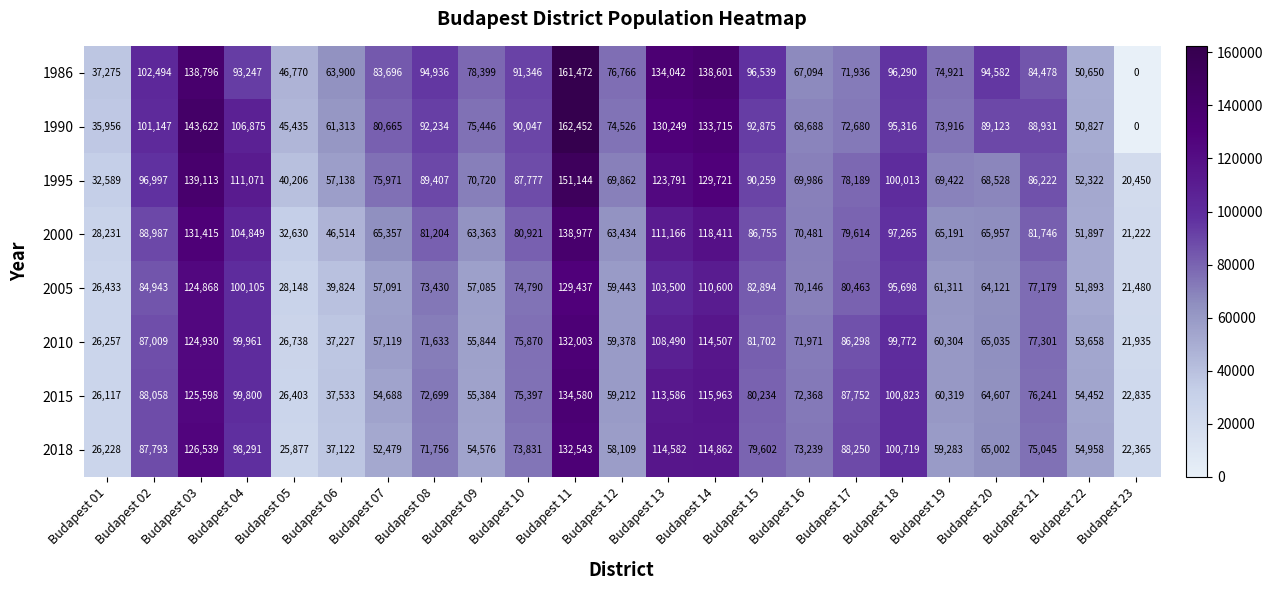

The 2015 series shows 11532 at Budapest 06. True or false?

False